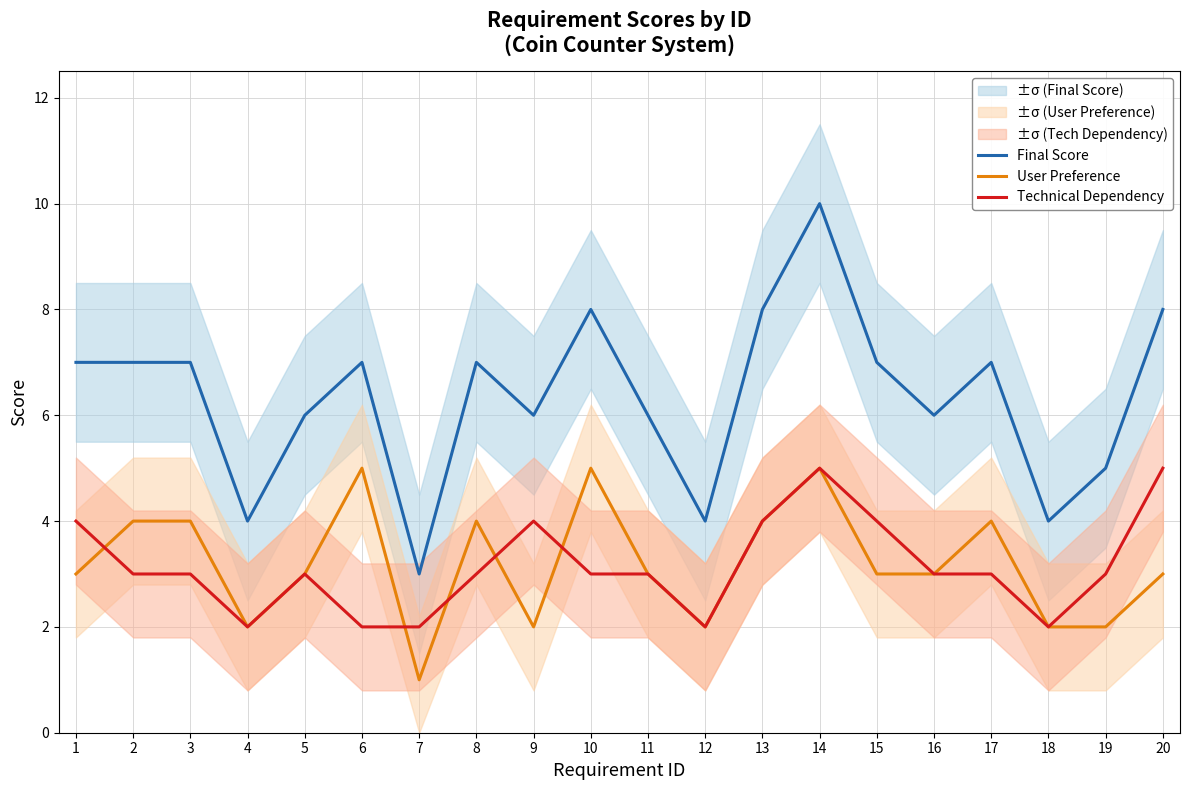

What is the value of the Technical Dependency point at the 8th from the left?

3